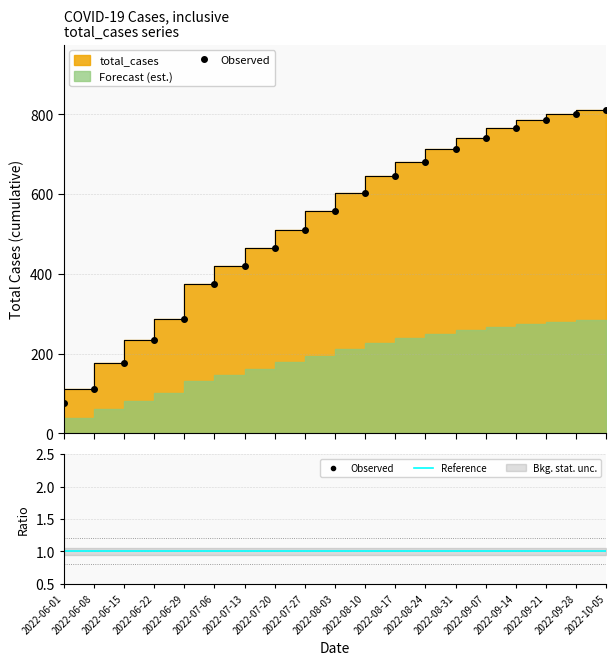

At which category does the chart reach its minimum across all series?

2022-06-01